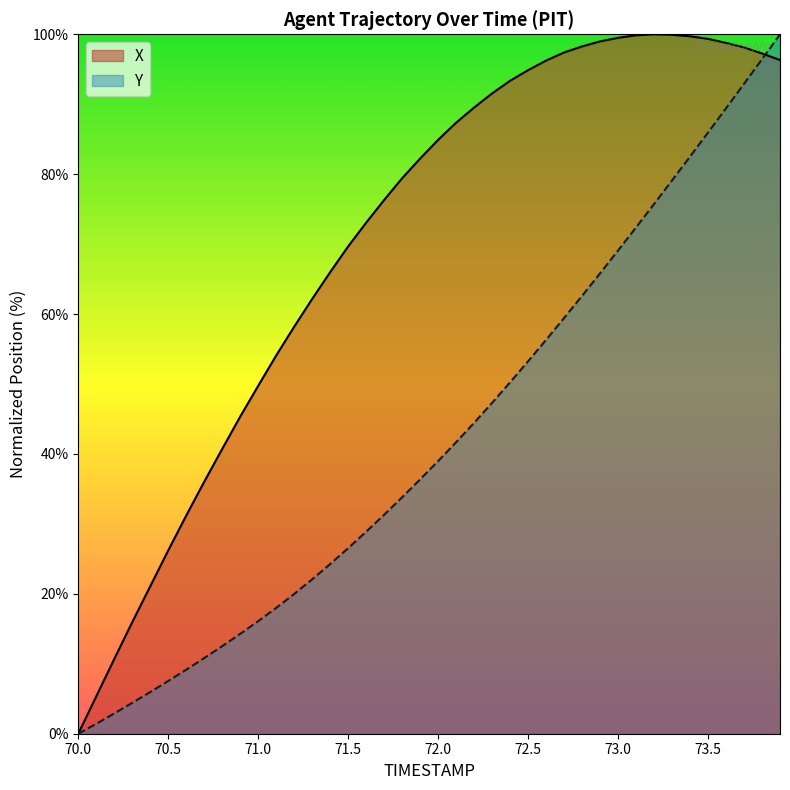

What is the label of the 16th point from the right?

72.4